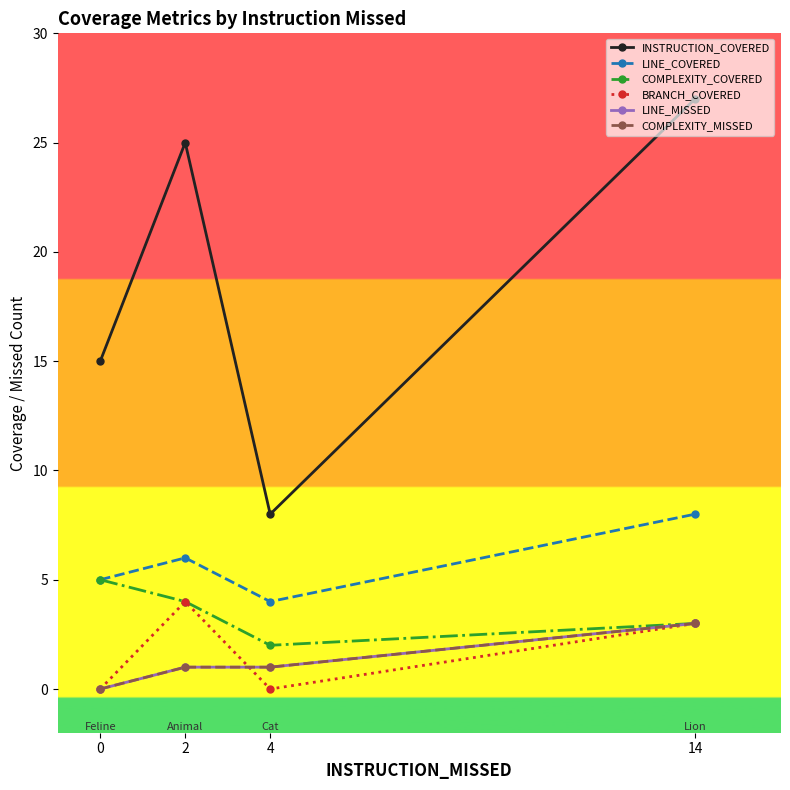

What is the average value of the COMPLEXITY_MISSED series?

1